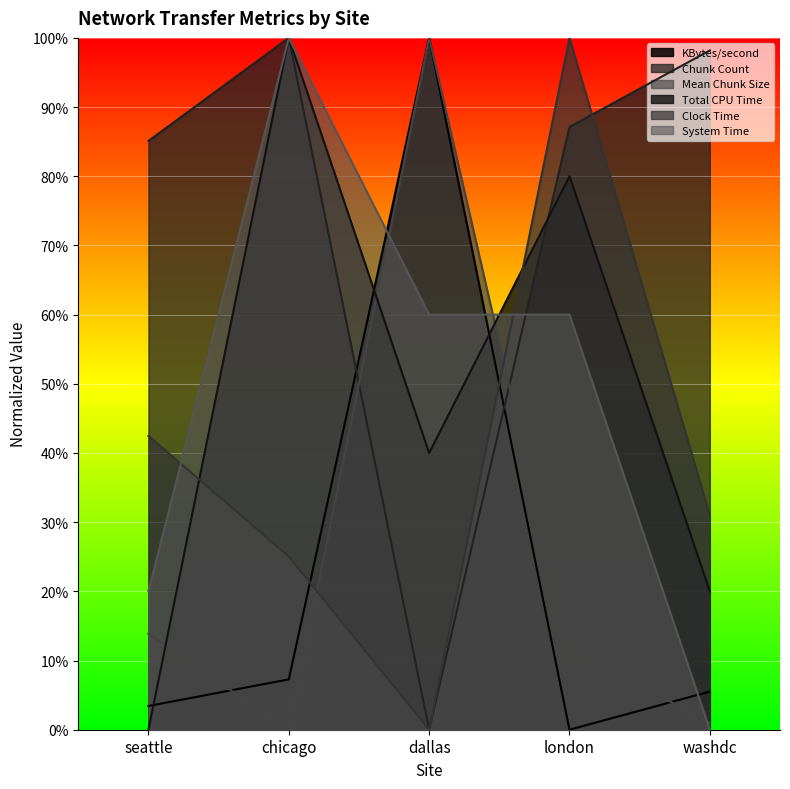

What is the total value across all series at chicago?

3.3